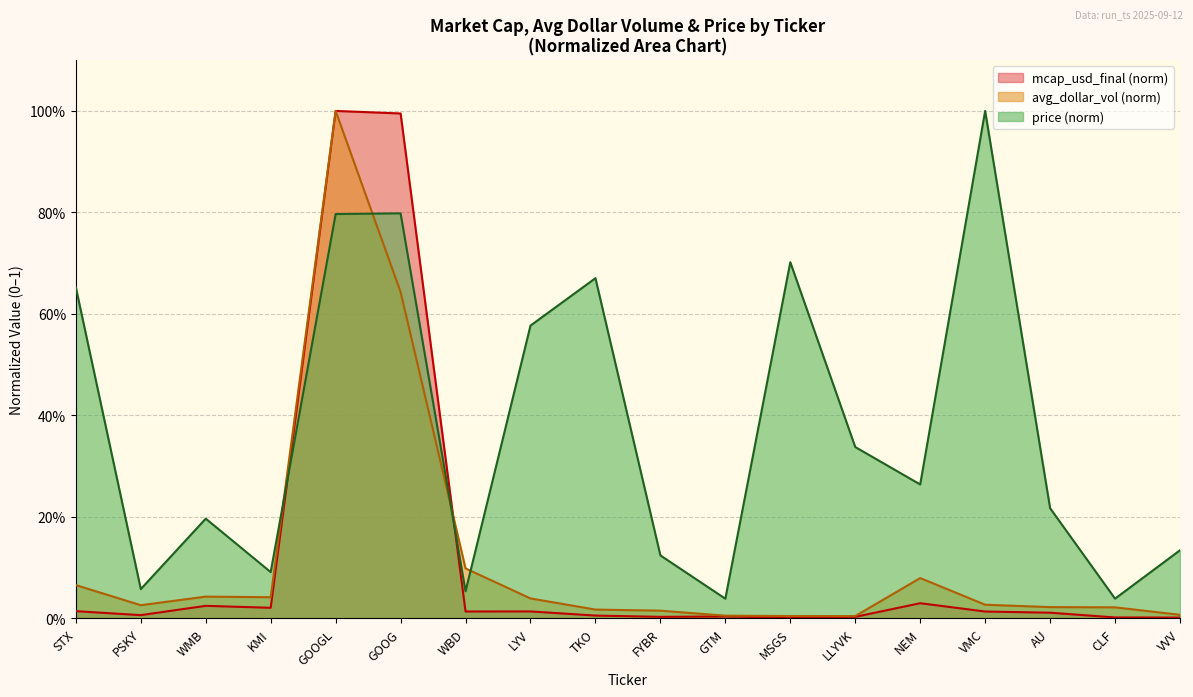

What is the average value of the avg_dollar_vol series?

0.1